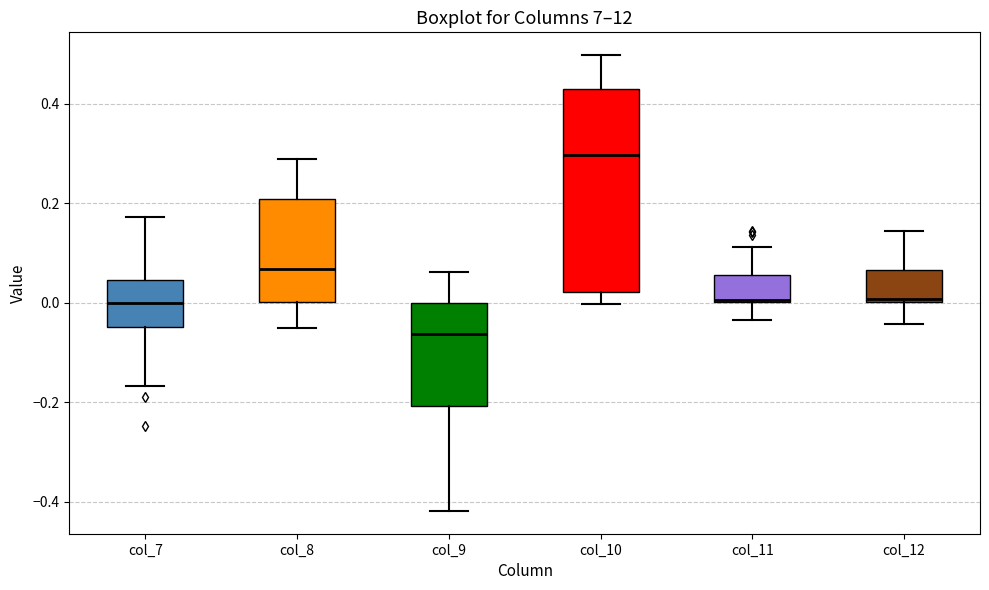

Where does the median line of the box for col_10 sit on the y-axis? The values are not printed on the chart, so give them approximately, as read against the axis.

0.30